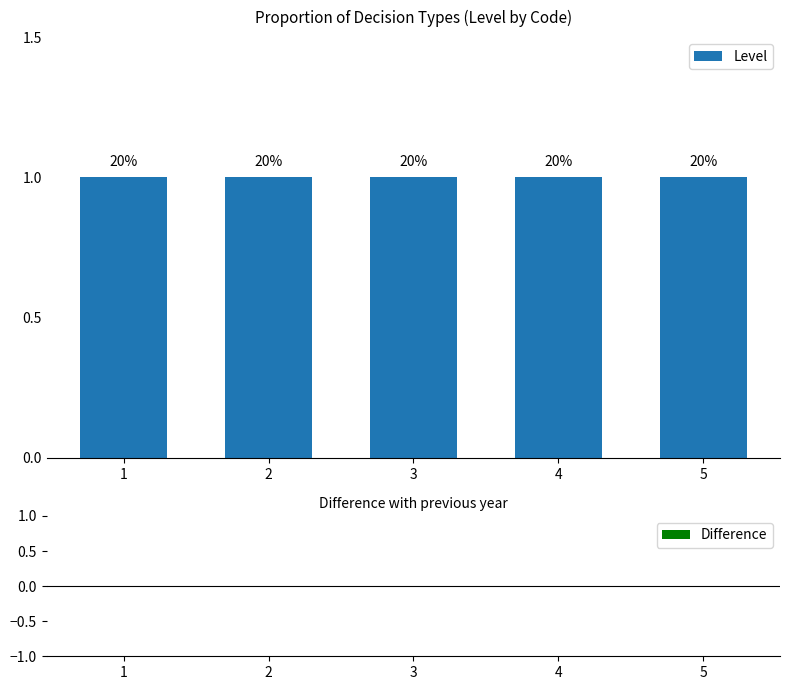

Which label corresponds to the smallest value in the chart?

1